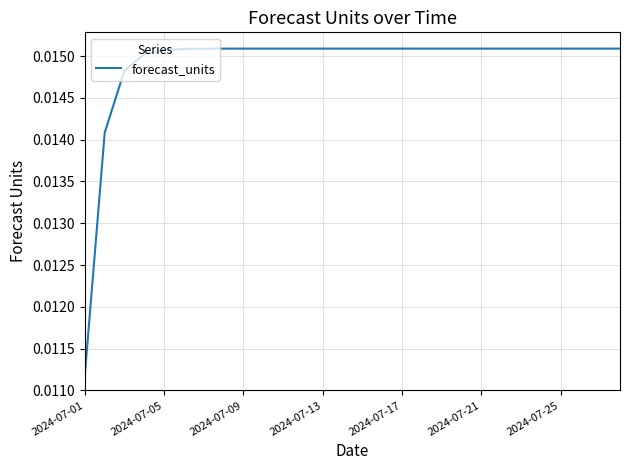

How many lines are shown in the chart?

1